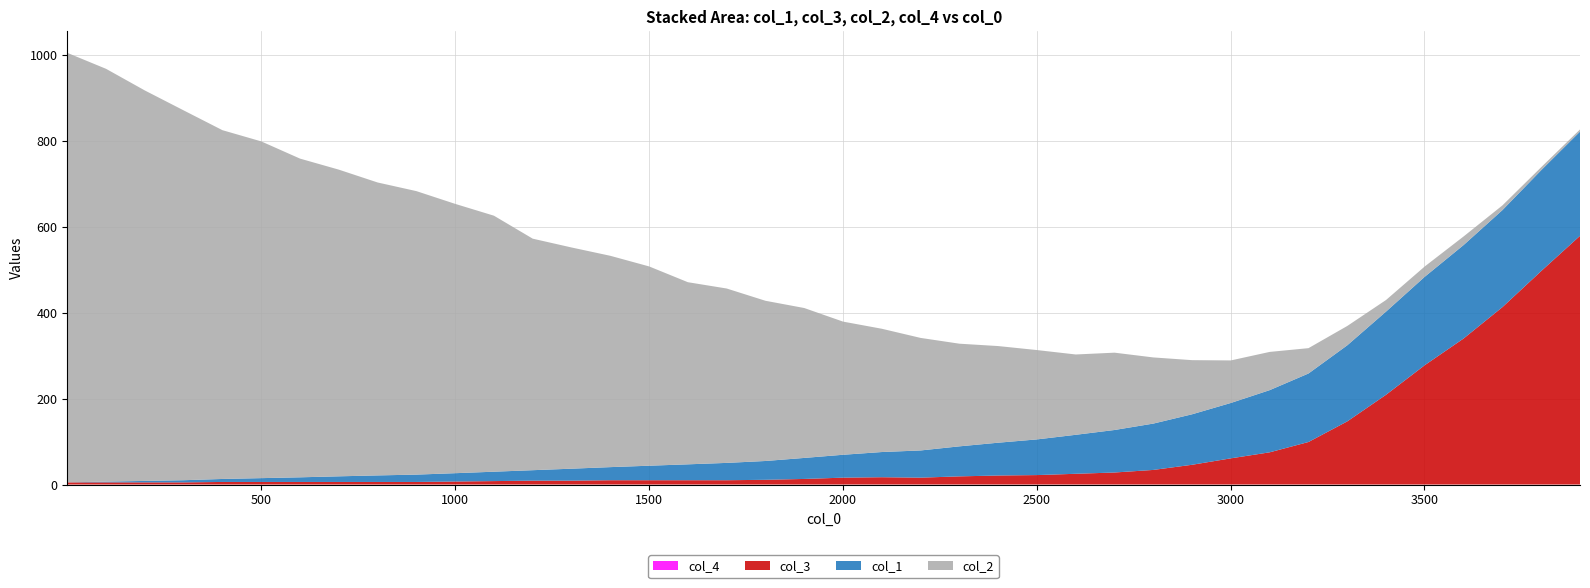

Reading left to right, extract all data points from this chart.

col_1: 1=0.0	101=1.8	201=3.4	301=5.1	401=7.0	501=8.9	601=10.8	701=13.1	801=15.2	901=17.1	1001=19.4	1101=21.9	1201=24.4	1301=27.9	1401=30.5	1501=33.8	1601=37.0	1701=40.4	1801=43.8	1901=48.9	2001=53.3	2101=58.7	2201=63.3	2301=69.9	2401=76.4	2501=83.1	2601=90.8	2701=99.0	2801=107.9	2901=117.6	3001=128.9	3101=144.8	3201=159.5	3301=177.1	3401=193.7	3501=205.9	3601=217.6	3701=225.9	3801=234.8	3901=242.7
col_3: 1=5.0	101=5.0	201=5.0	301=5.0	401=6.0	501=6.0	601=6.0	701=6.0	801=6.0	901=6.0	1001=7.0	1101=8.0	1201=9.0	1301=9.0	1401=10.0	1501=10.0	1601=10.0	1701=10.0	1801=11.0	1901=13.0	2001=16.0	2101=17.0	2201=16.0	2301=19.0	2401=21.0	2501=22.0	2601=25.0	2701=28.0	2801=34.0	2901=46.0	3001=61.0	3101=75.0	3201=99.0	3301=147.0	3401=209.0	3501=278.0	3601=340.0	3701=413.0	3801=497.0	3901=579.0
col_2: 1=1000.0	101=961.0	201=909.0	301=861.0	401=812.0	501=784.0	601=742.0	701=714.0	801=682.0	901=660.0	1001=627.0	1101=596.0	1201=539.0	1301=515.0	1401=492.0	1501=464.0	1601=424.0	1701=406.0	1801=373.0	1901=349.0	2001=310.0	2101=287.0	2201=262.0	2301=239.0	2401=225.0	2501=208.0	2601=187.0	2701=180.0	2801=154.0	2901=126.0	3001=99.0	3101=89.0	3201=59.0	3301=45.0	3401=27.0	3501=24.0	3601=20.0	3701=11.0	3801=7.0	3901=5.0
col_4: 1=0.0	101=0.0	201=0.0	301=0.0	401=0.0	501=0.0	601=0.0	701=0.0	801=0.0	901=0.0	1001=0.0	1101=0.0	1201=0.0	1301=0.0	1401=0.0	1501=0.0	1601=0.0	1701=0.0	1801=0.0	1901=0.0	2001=0.0	2101=0.0	2201=0.0	2301=0.0	2401=0.0	2501=0.0	2601=0.0	2701=0.0	2801=0.0	2901=0.0	3001=0.0	3101=0.0	3201=0.0	3301=0.0	3401=0.0	3501=0.0	3601=0.0	3701=0.0	3801=0.0	3901=0.0